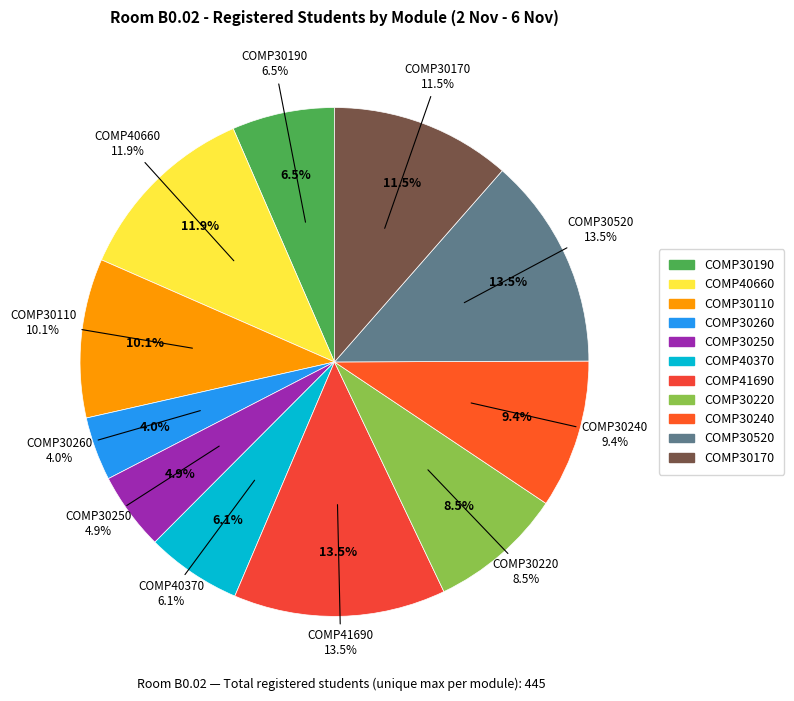

Which category has the biggest portion of the pie?

COMP41690